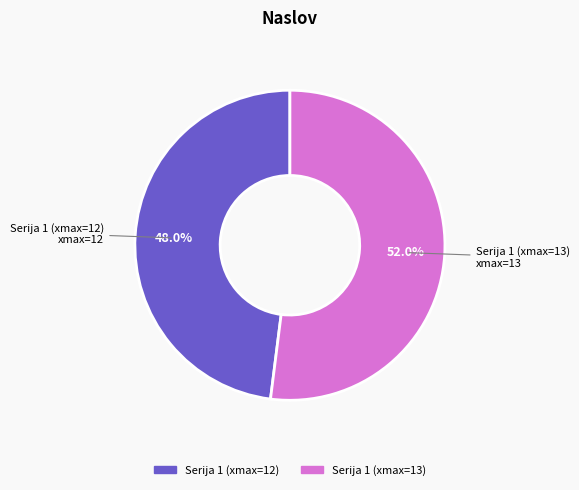

Is there any slice that represents more than half of the pie?

Yes